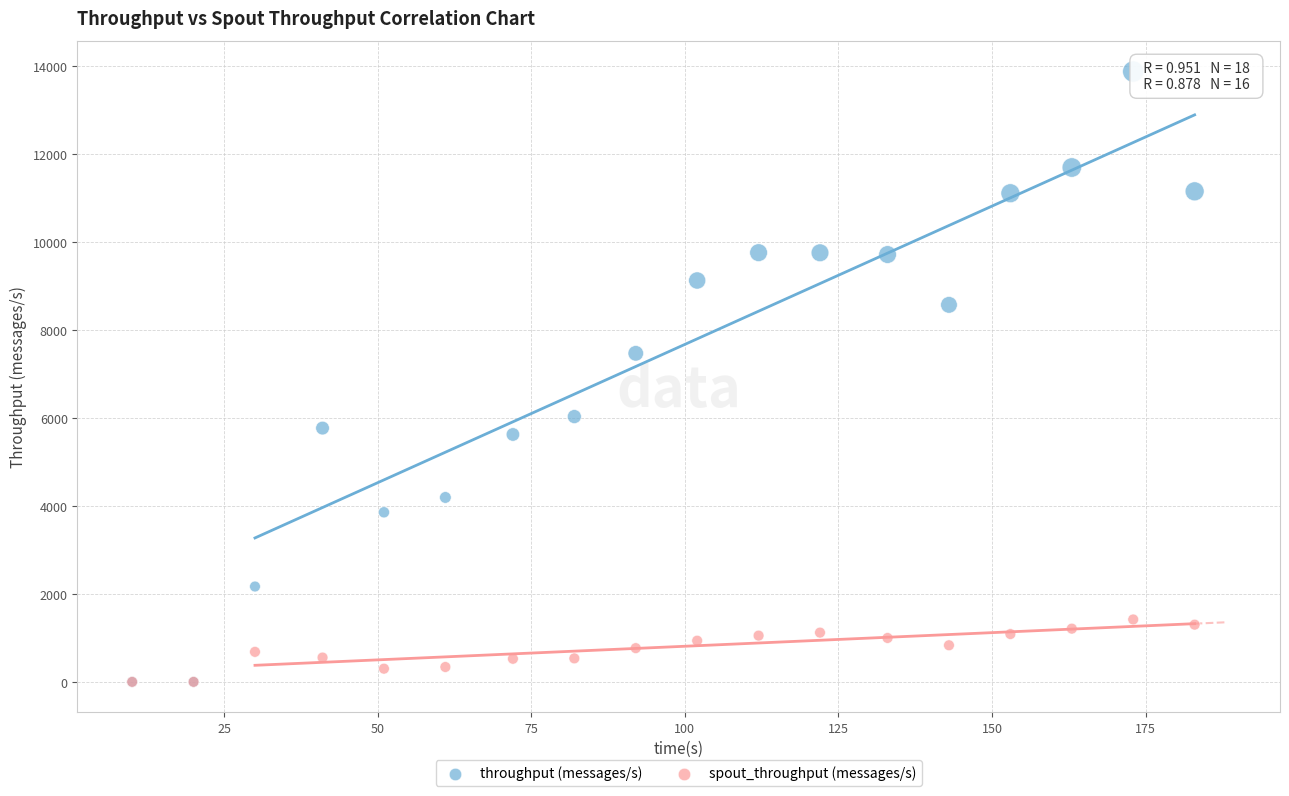

In the throughput (messages/s) series, what Y value is closest to 6938?

7470